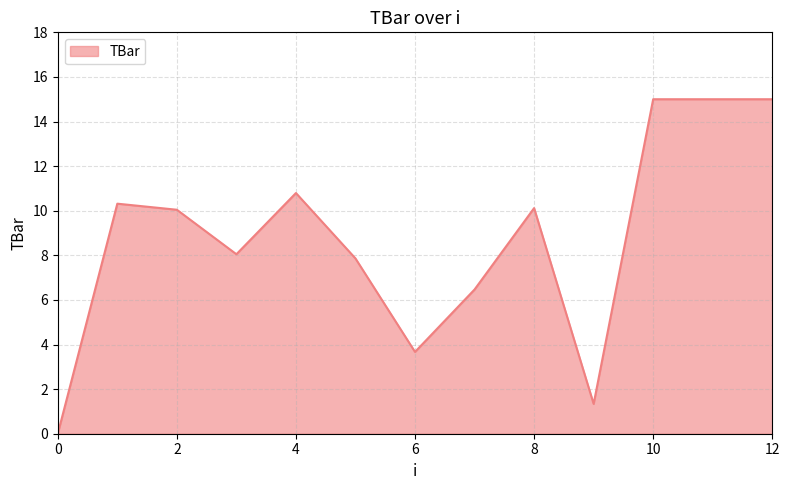

What is the average value?

8.7